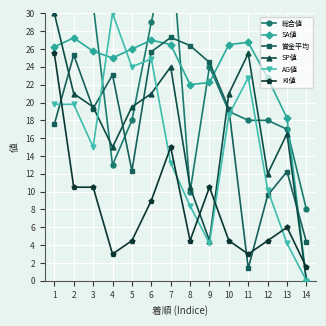

What is the value of the SP値 point at the 6th from the left?

21.0